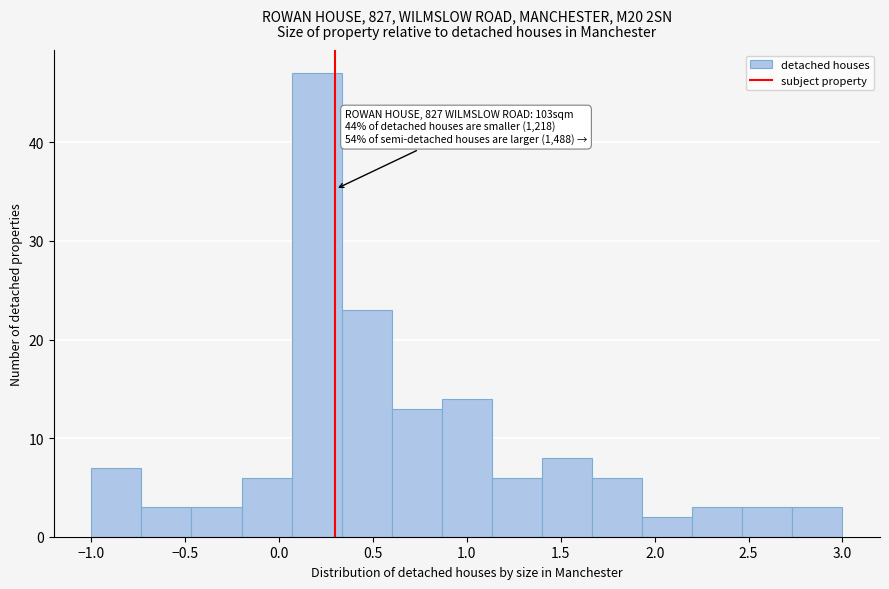

Over which range of the x-axis is the bar tallest?

0.05 to 0.35